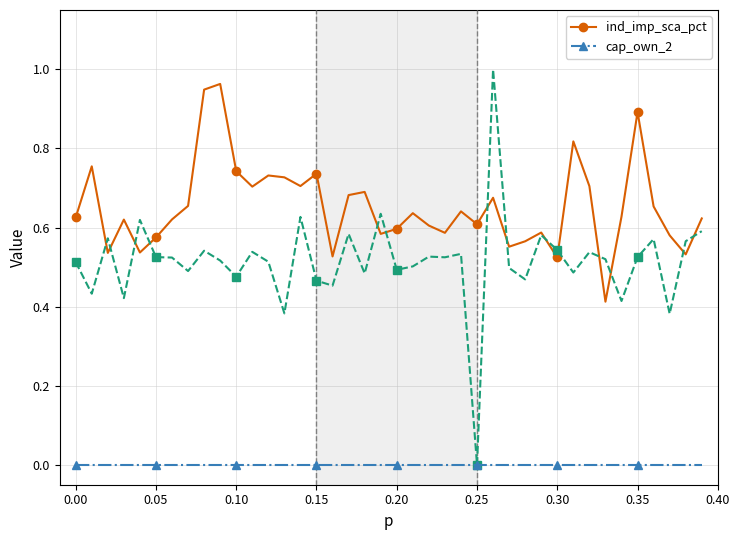

True or false: ind_imp_sca_pct has more than 2 points higher than both neighbors.

True